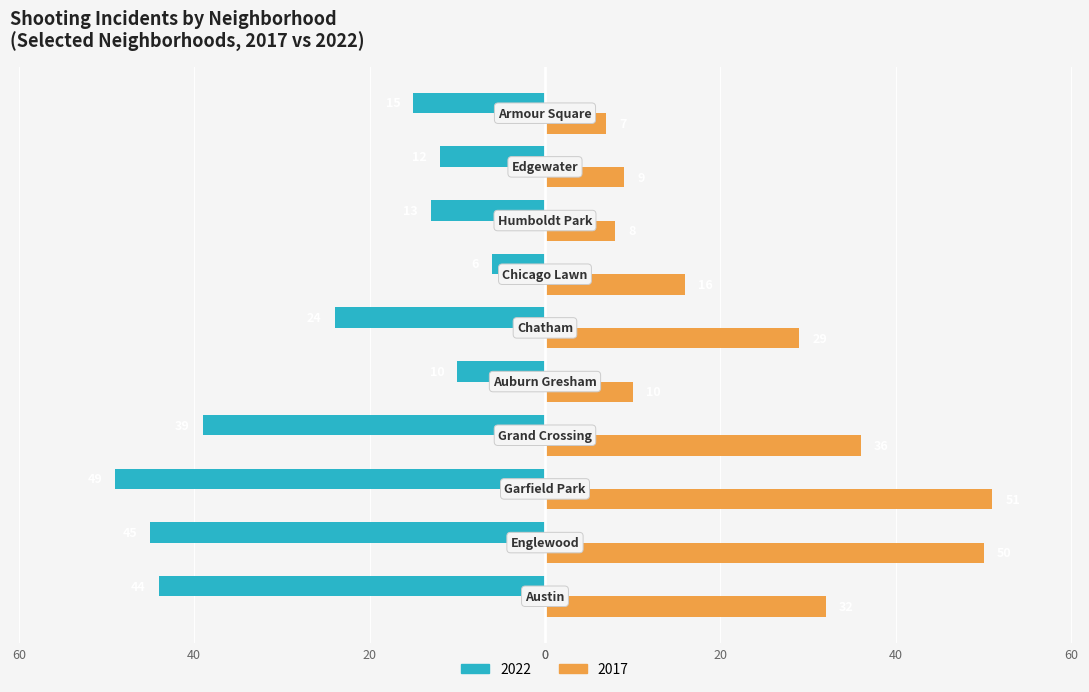

What are all the series names shown in the legend?

2022, 2017